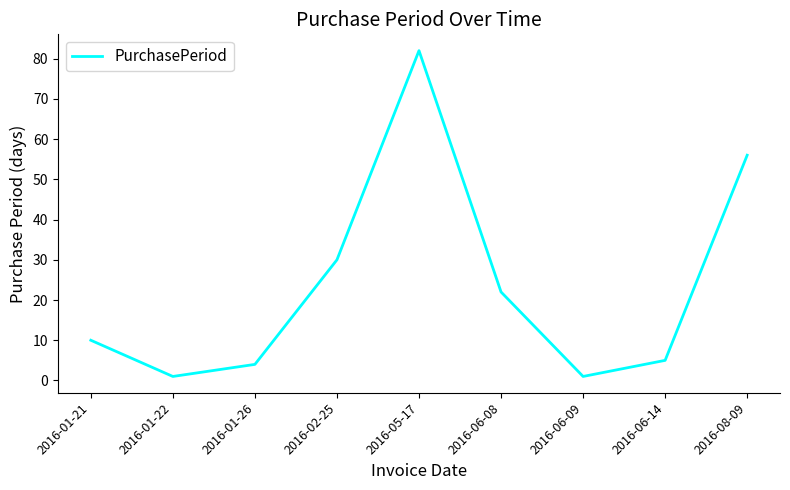

Does the chart have visible grid lines?

No